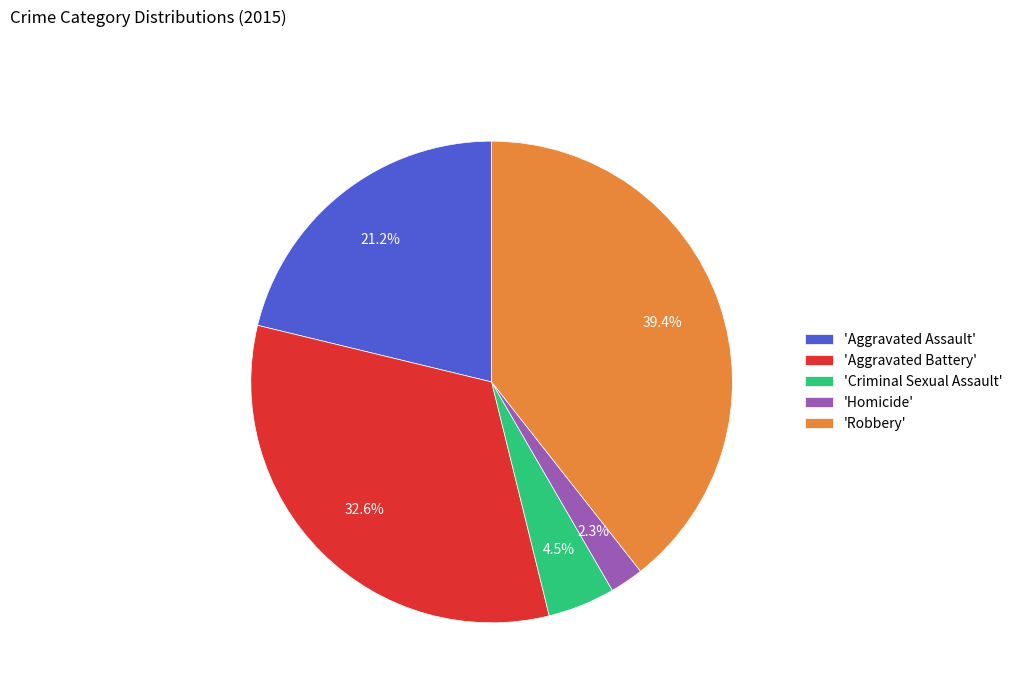

How much of the chart is everything except 'Homicide'?

97.7%